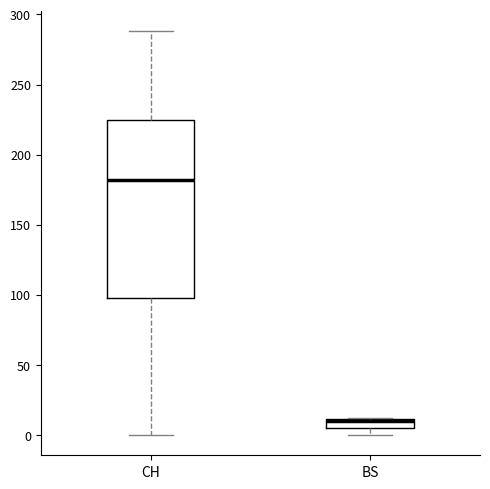

Where is the lower edge of the box for BS on the y-axis? The values are not printed on the chart, so give them approximately, as read against the axis.

5